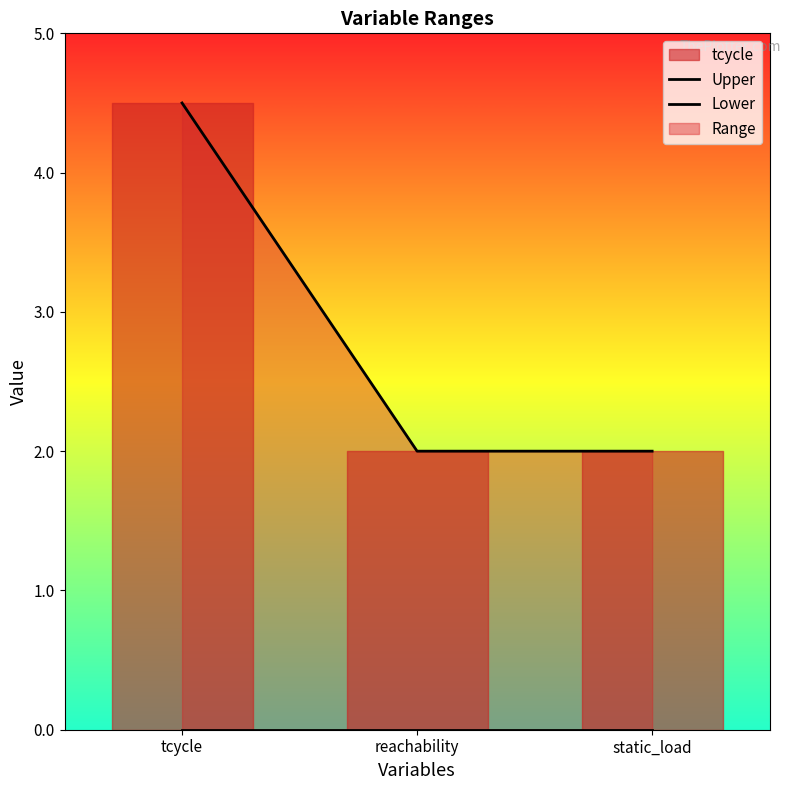

Rank the series by their average value, from highest to lowest.

Upper, Lower